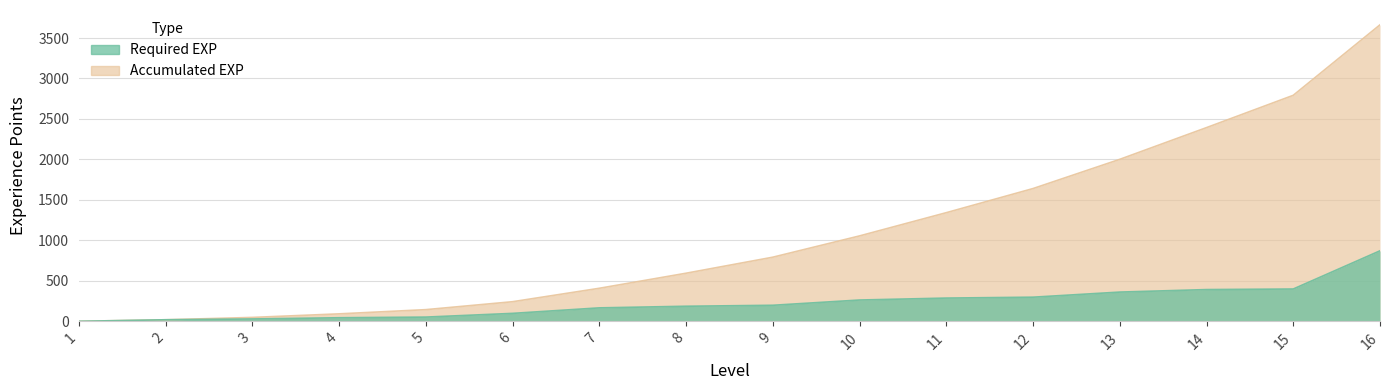

True or false: requiredAccumulatedExp|Int and requiredExp|Int cross at least once.

False